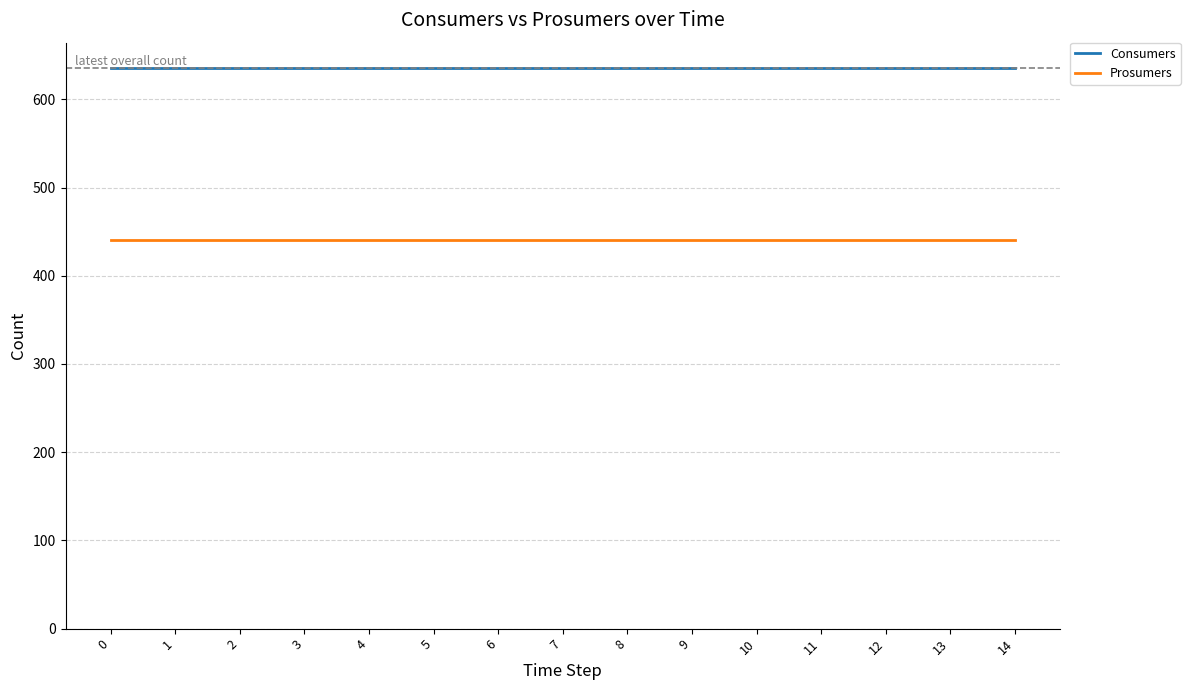

The Prosumers series shows 440 at 14. True or false?

True